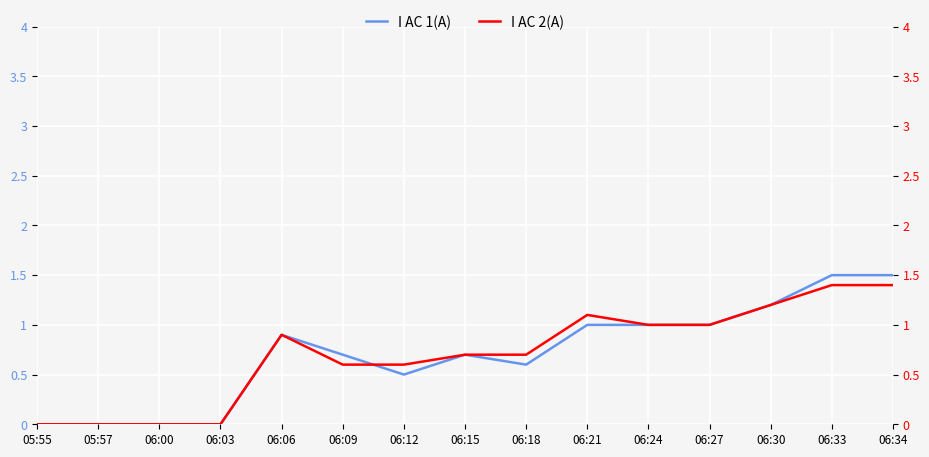

How many values in I AC 1(A) are above zero?

11